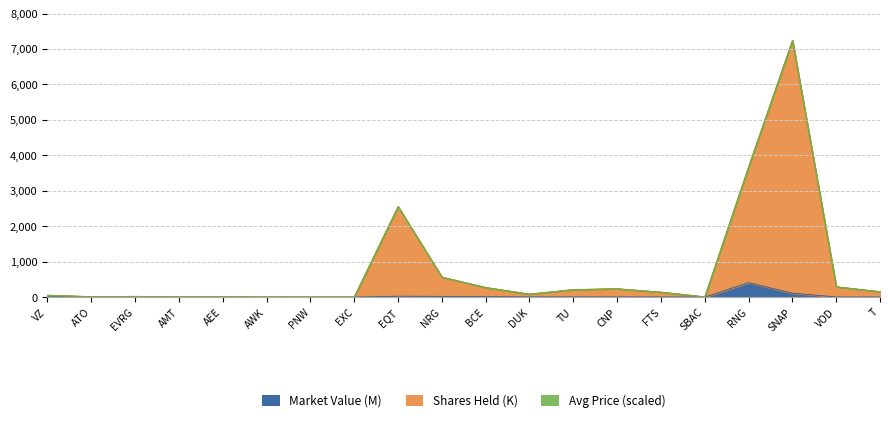

Which label corresponds to the smallest value in the chart?

EXC